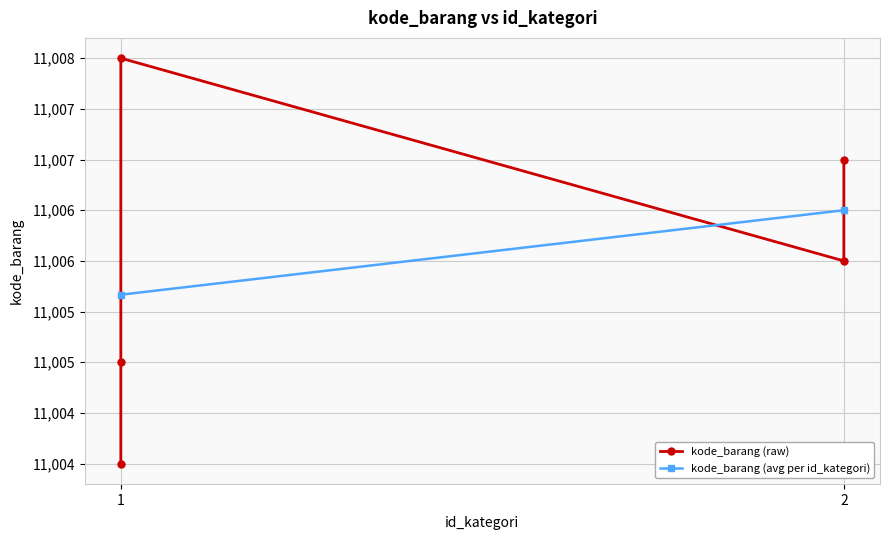

List the labels in order of value, smallest first.

1, 1, 2, 2, 1